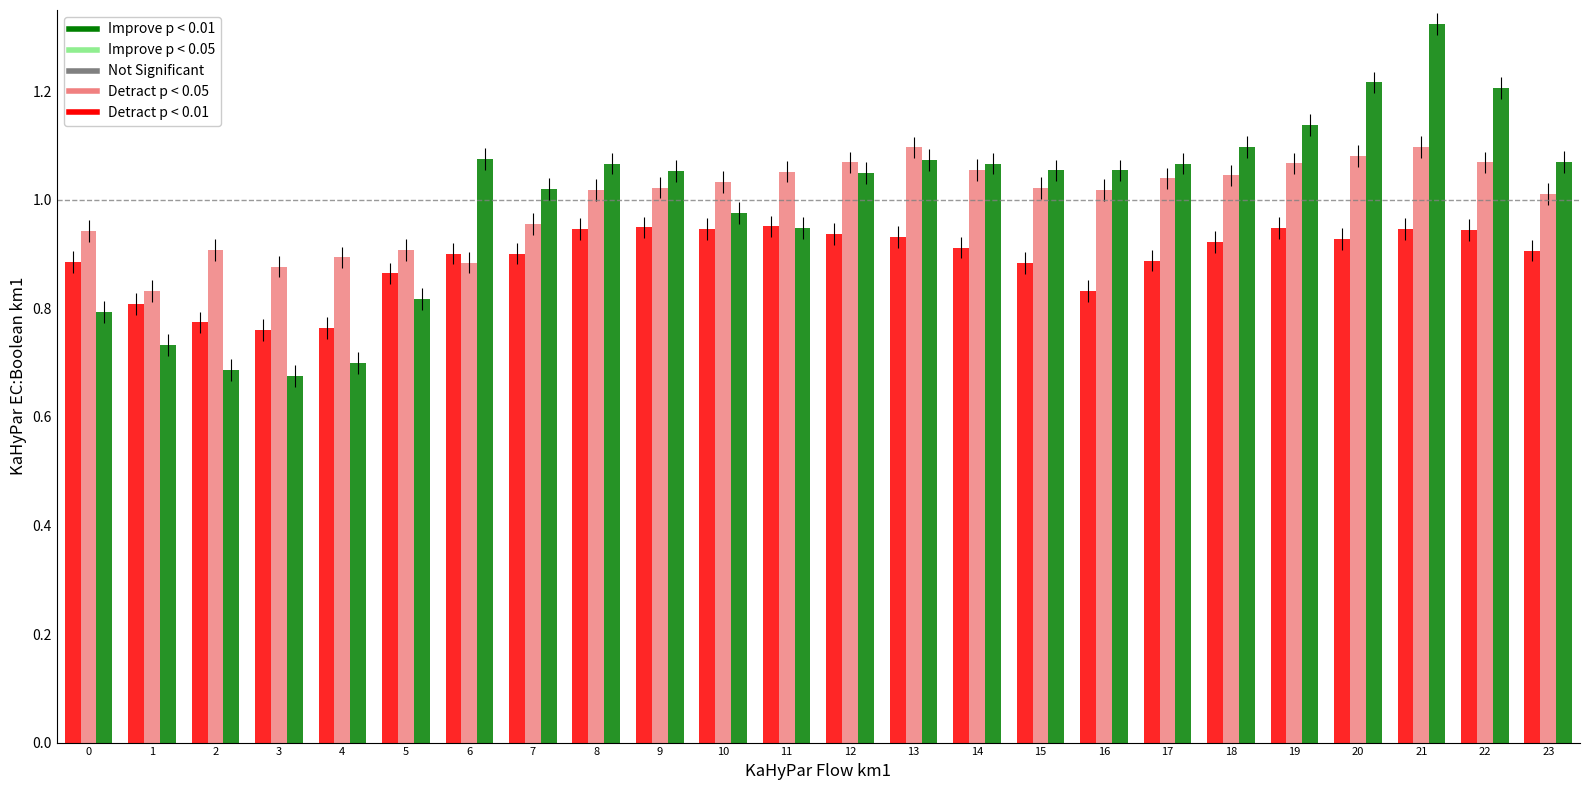

At which category does the chart reach its peak across all series?

21